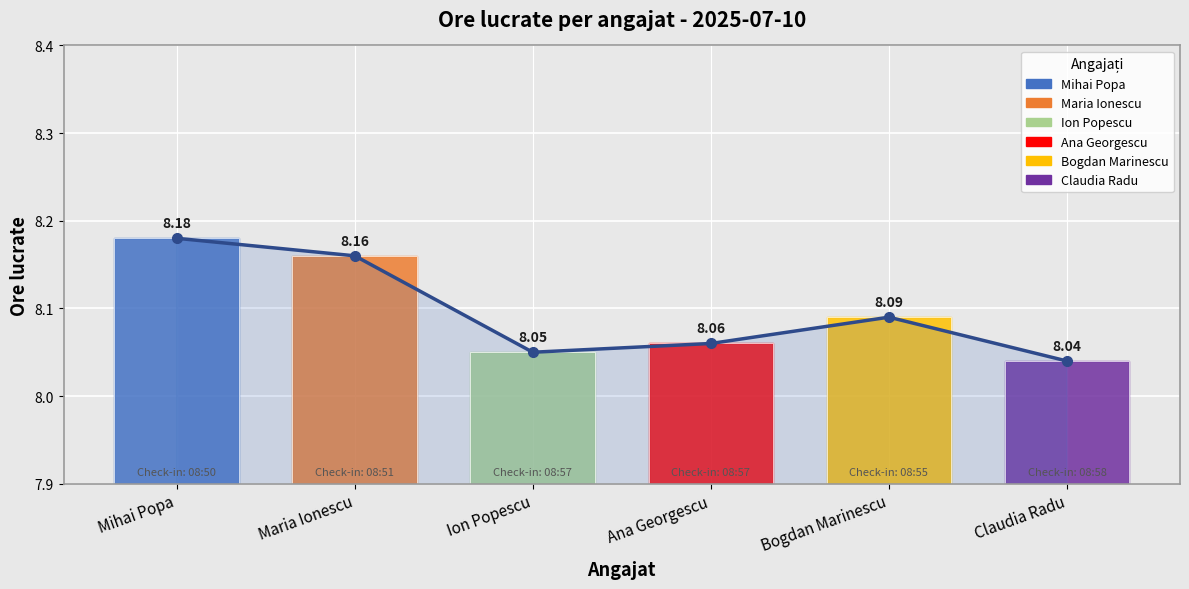

How many values are between 8 and 9?

6